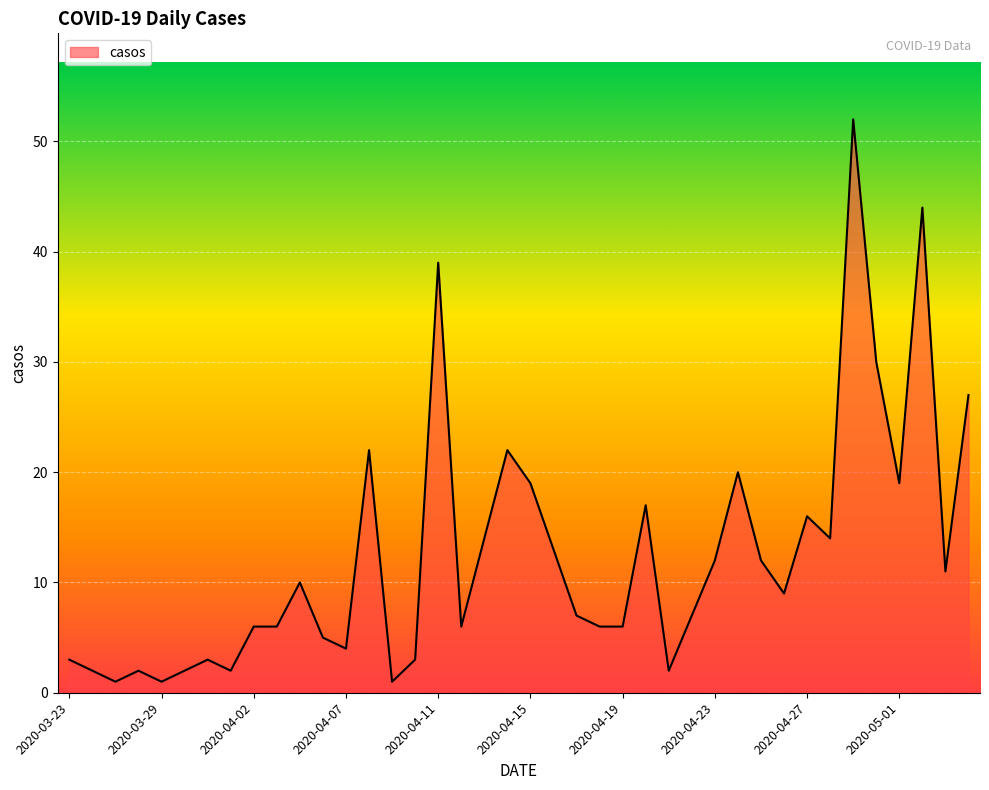

What is the difference between the maximum and minimum values?

51